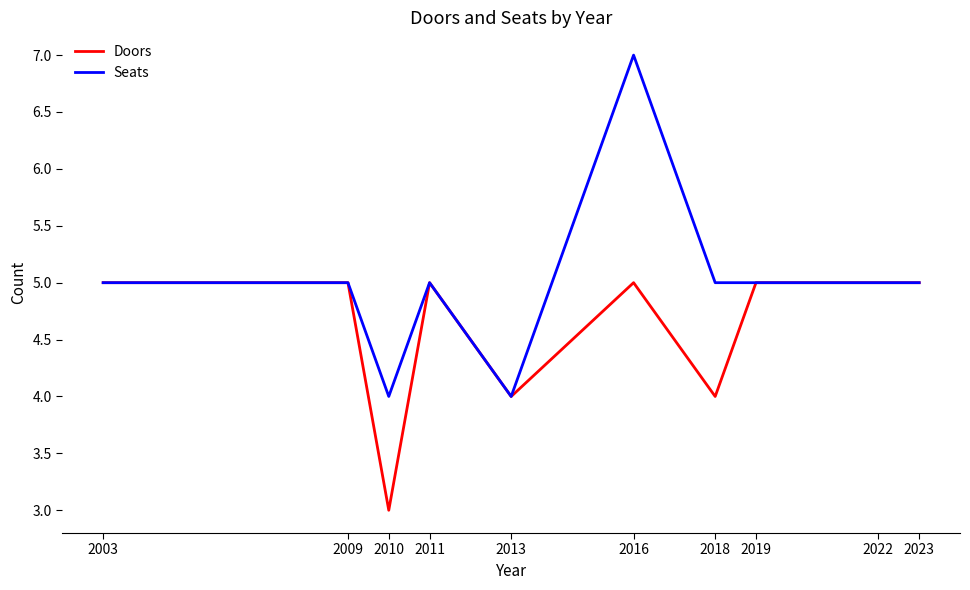

The Doors series shows 4 at 2013. True or false?

True